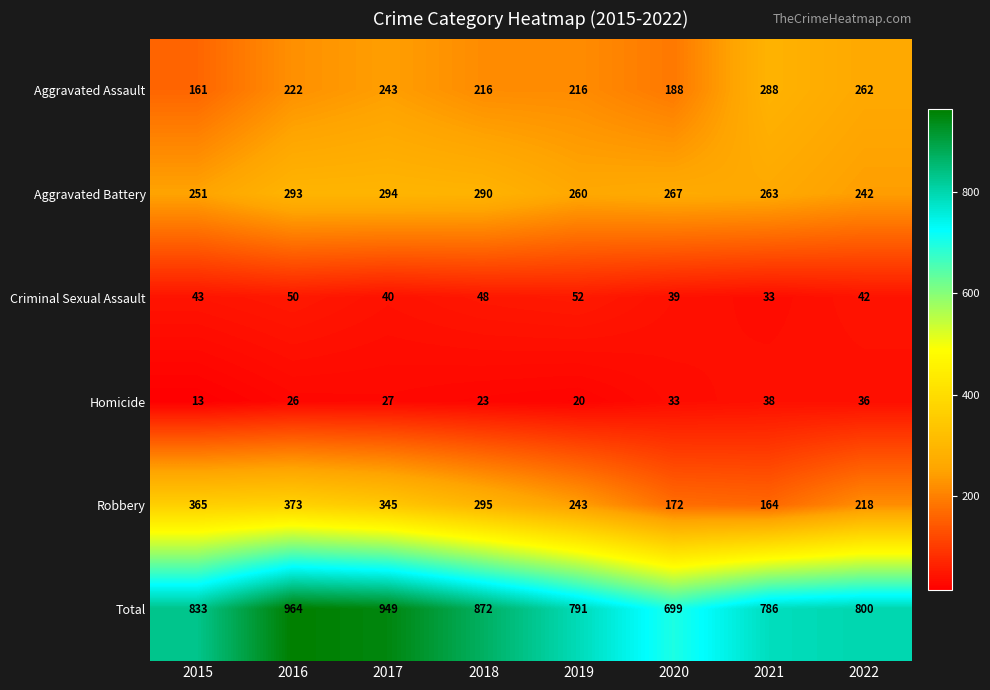

Which series changed the most between 2017 and 2019?

Total